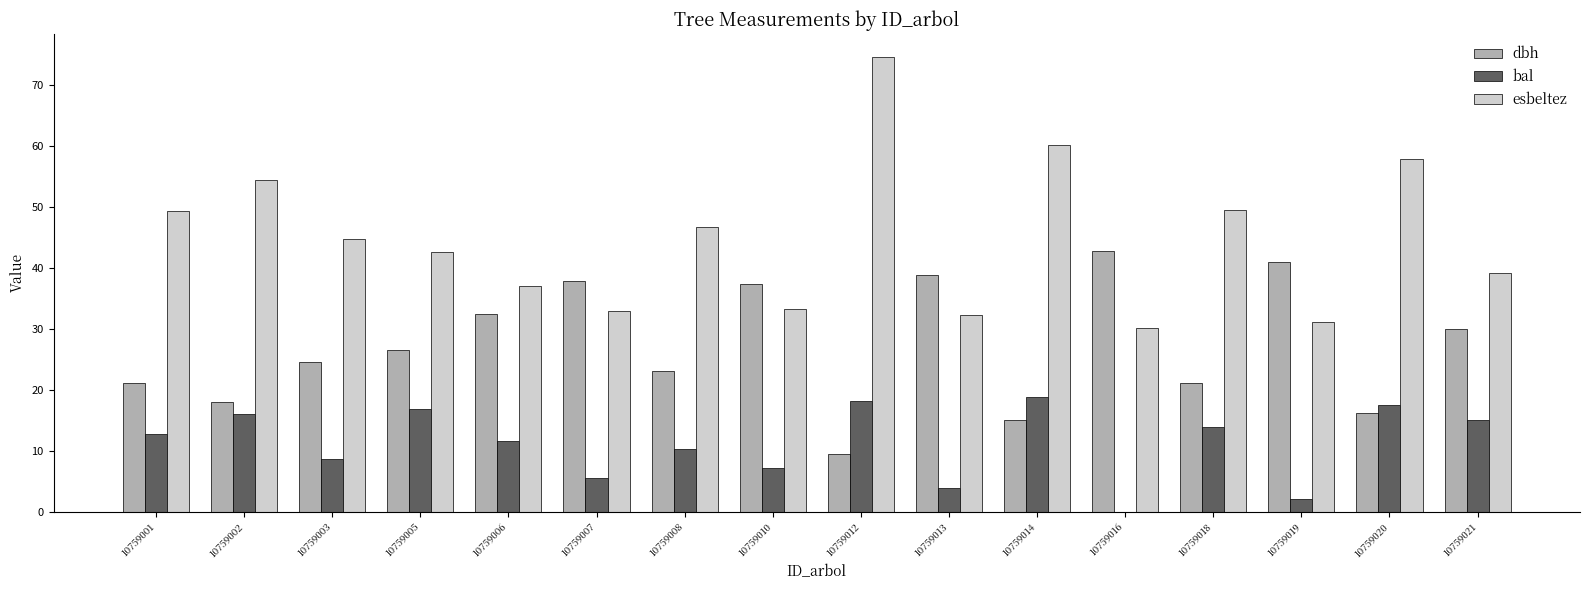

True or false: bal has a value of 8.7 at 10759003.

True